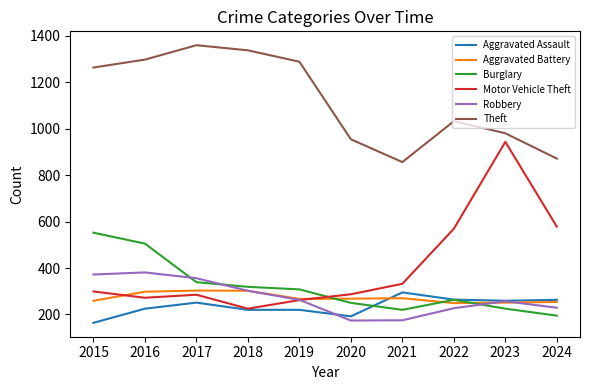

Which series has the widest spread of values?

Motor Vehicle Theft